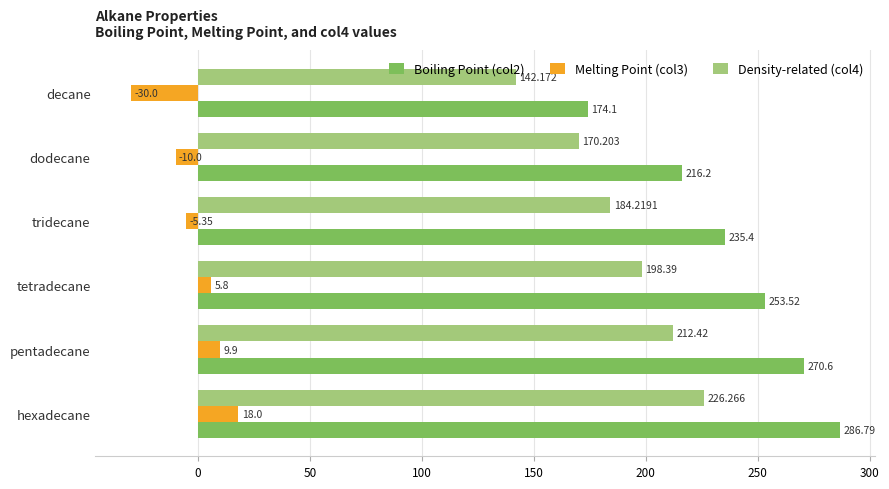

Which series has the largest range (max minus min)?

Boiling Point (col2)